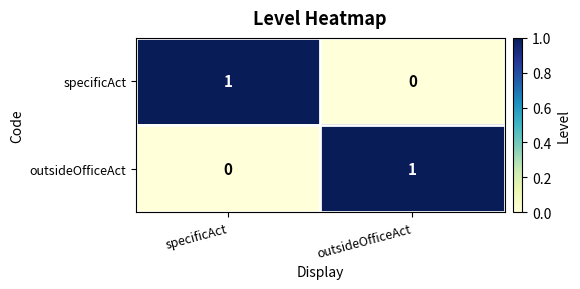

Reading left to right, what are all the values shown in this chart?

specificAct: 1	0
outsideOfficeAct: 0	1